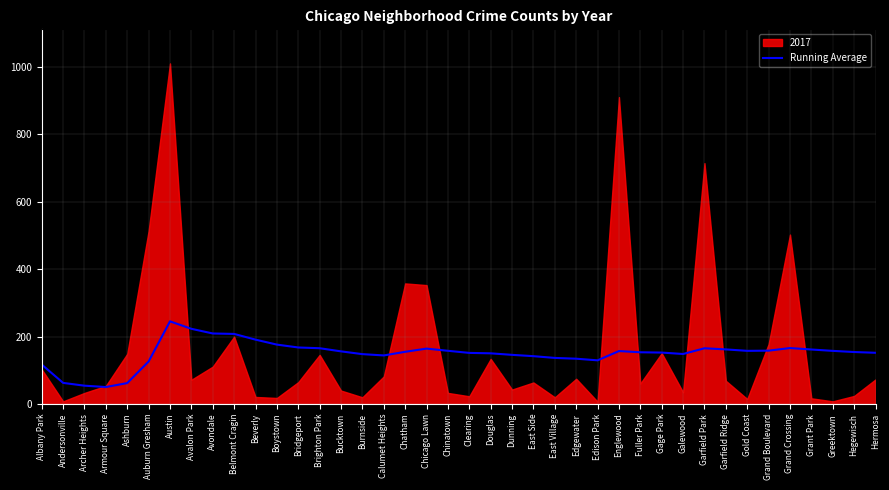

What is the label of the 26th point from the right?

Bucktown